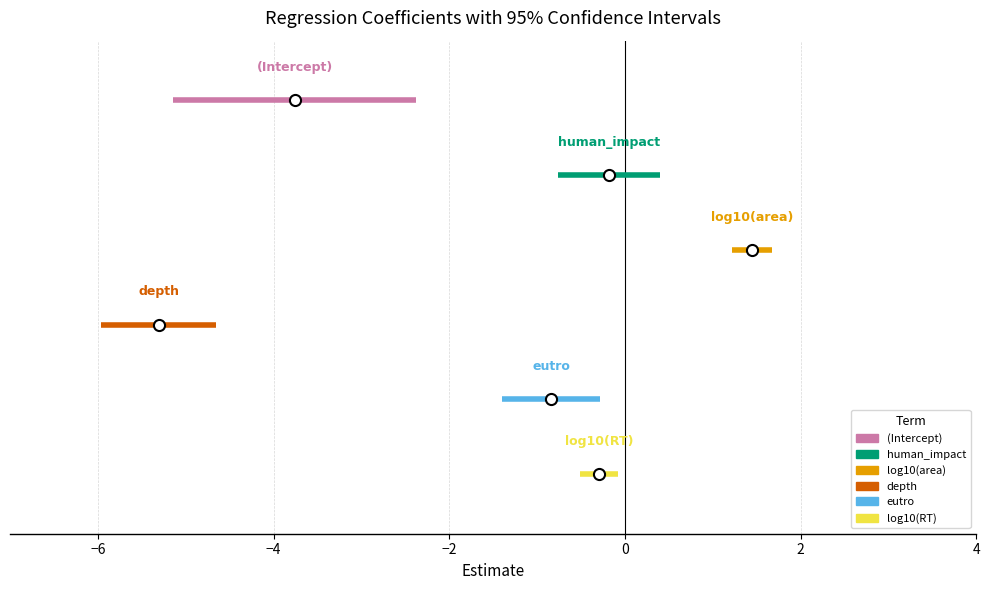

What are all the series names shown in the legend?

(Intercept), human_impact, log10(area), depth, eutro, log10(RT)